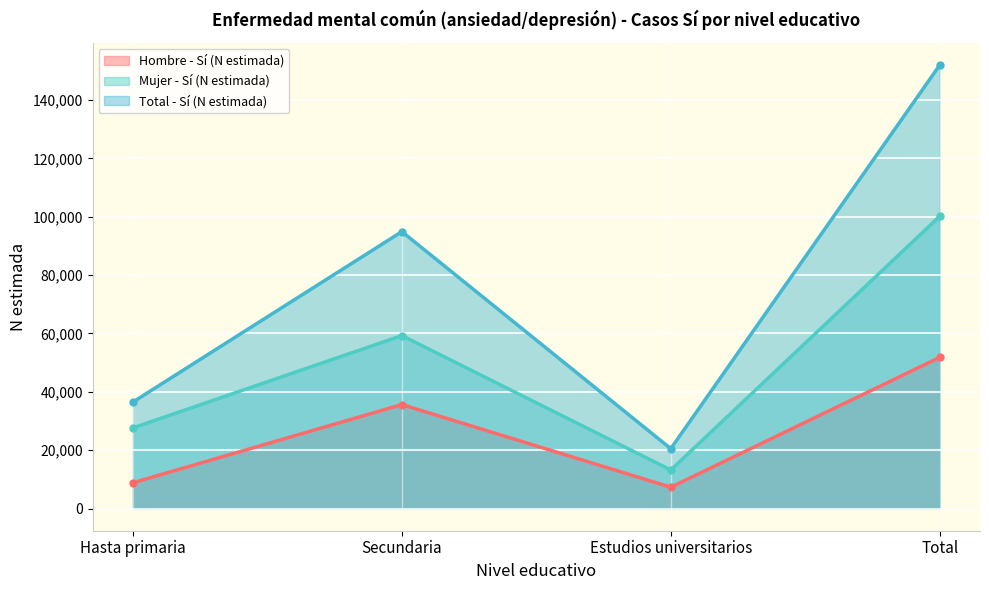

What is the sum of the Mujer - Sí (N estimada) values at Estudios universitarios and Secundaria?

72481